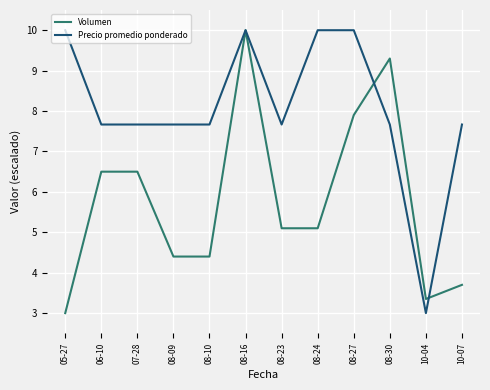

Which category has the lowest value in the Precio promedio ponderado series?

10-04